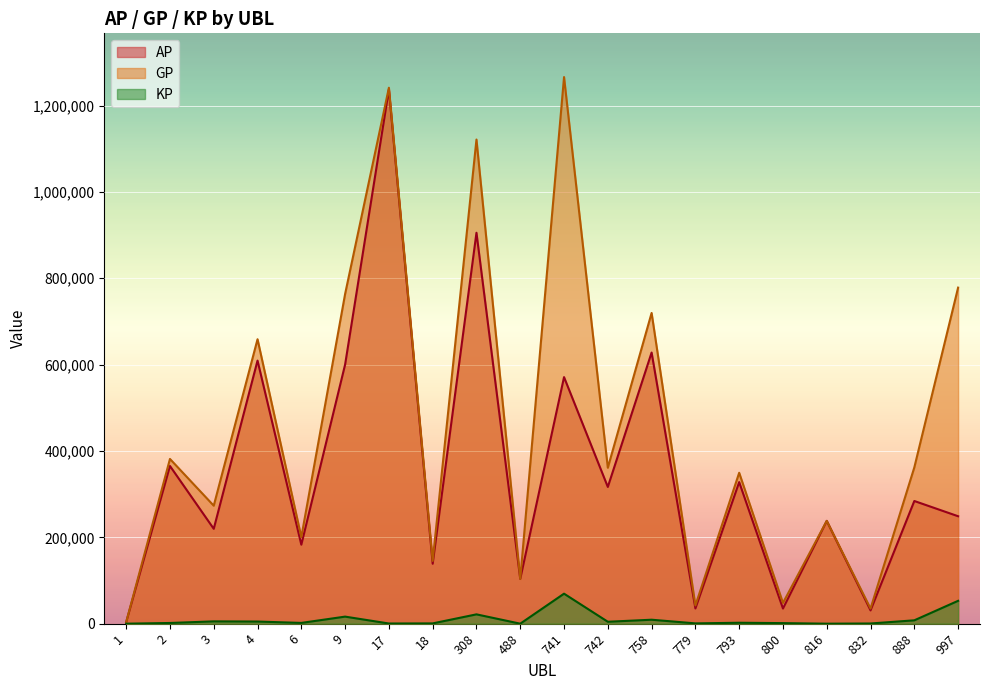

How many interior local peaks does the AP series have?

9